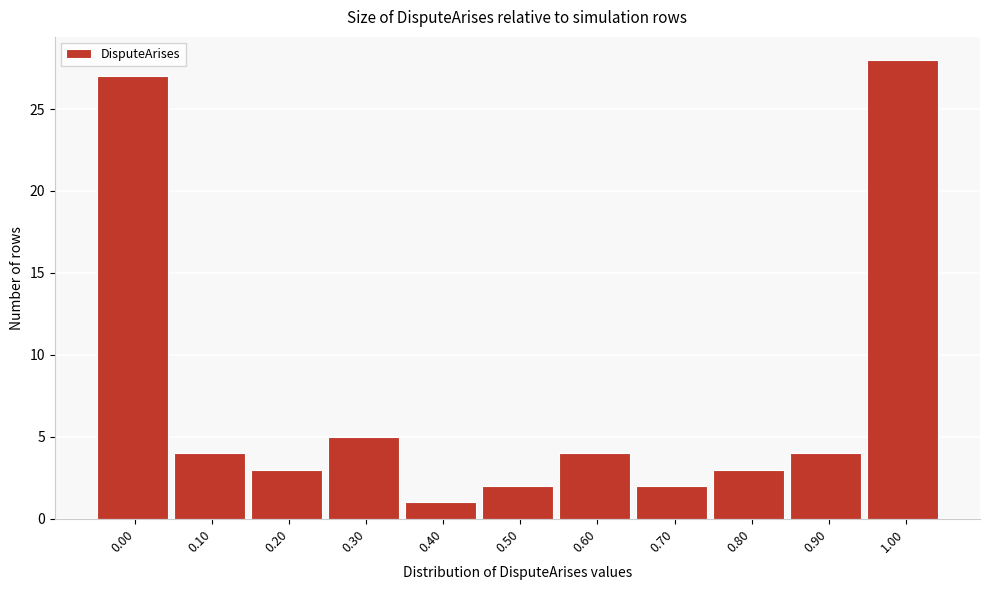

Reading right to left, transcribe all the data shown in this chart.

1.00=28	0.90=4	0.80=3	0.70=2	0.60=4	0.50=2	0.40=1	0.30=5	0.20=3	0.10=4	0.00=27